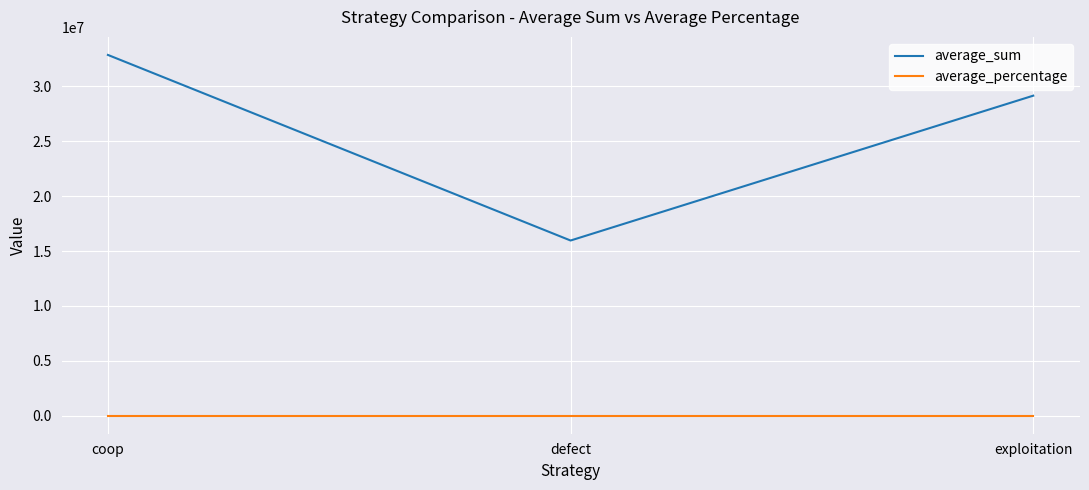

True or false: average_sum has a value of 13948443.4 at coop.

False